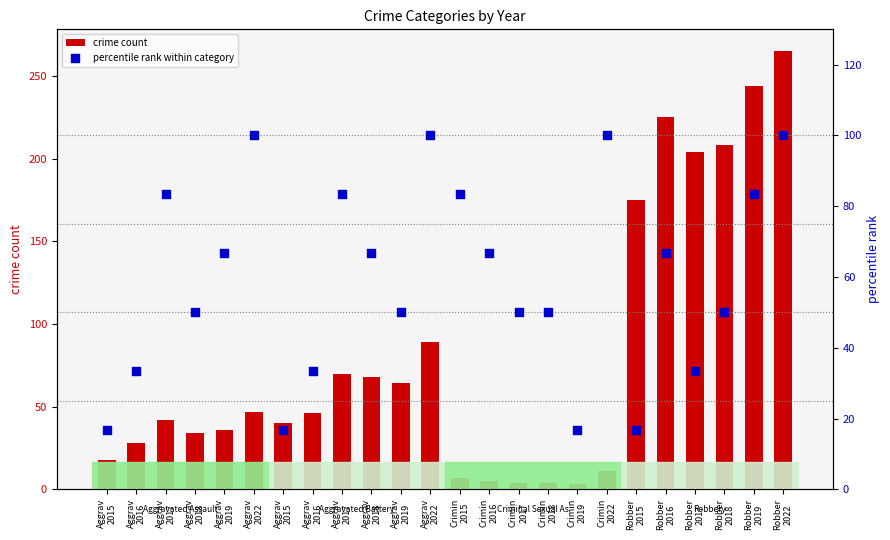

Which series has the widest spread of Y values?

crime count